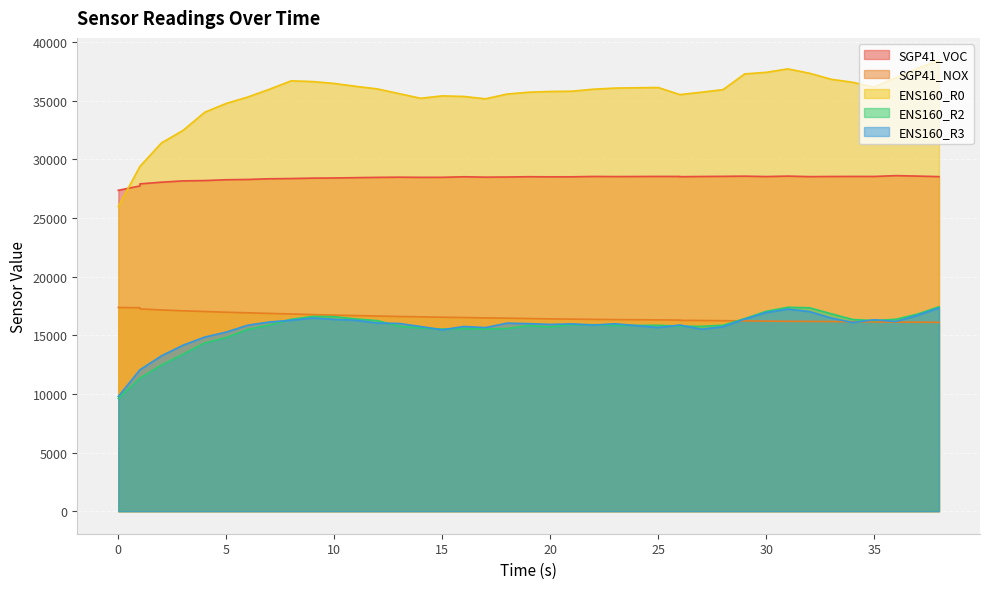

Is it true that SGP41_NOX equals 17153 at 2?

True